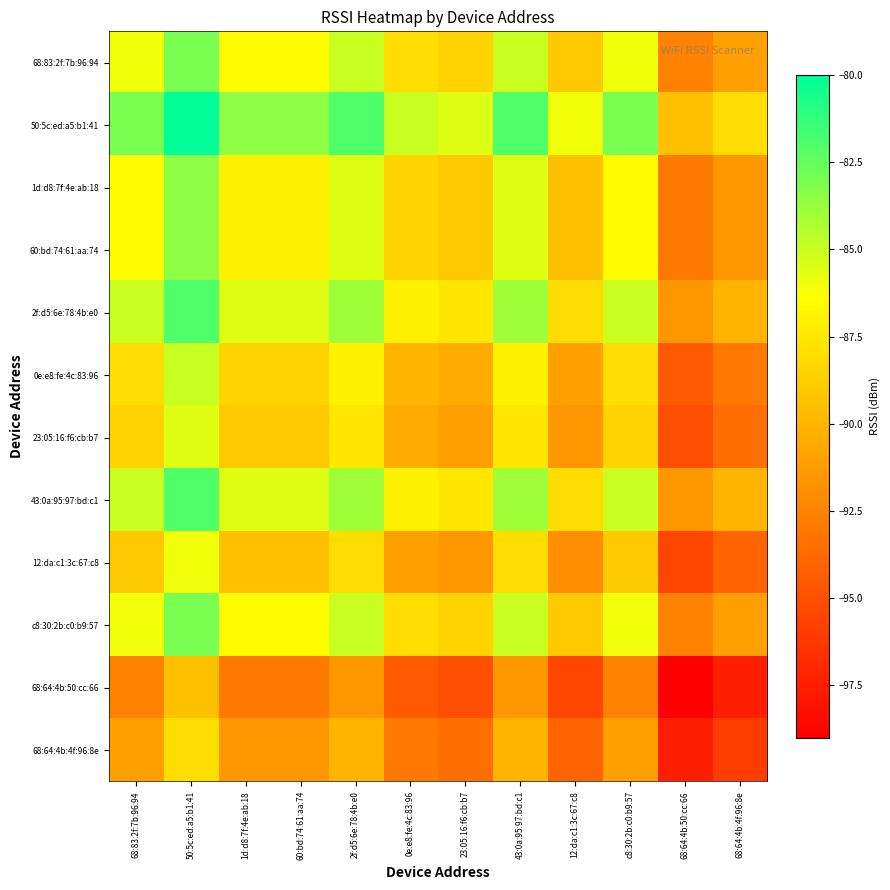

What is the total value across all series at 68:64:4b:50:cc:66?

-1125.0